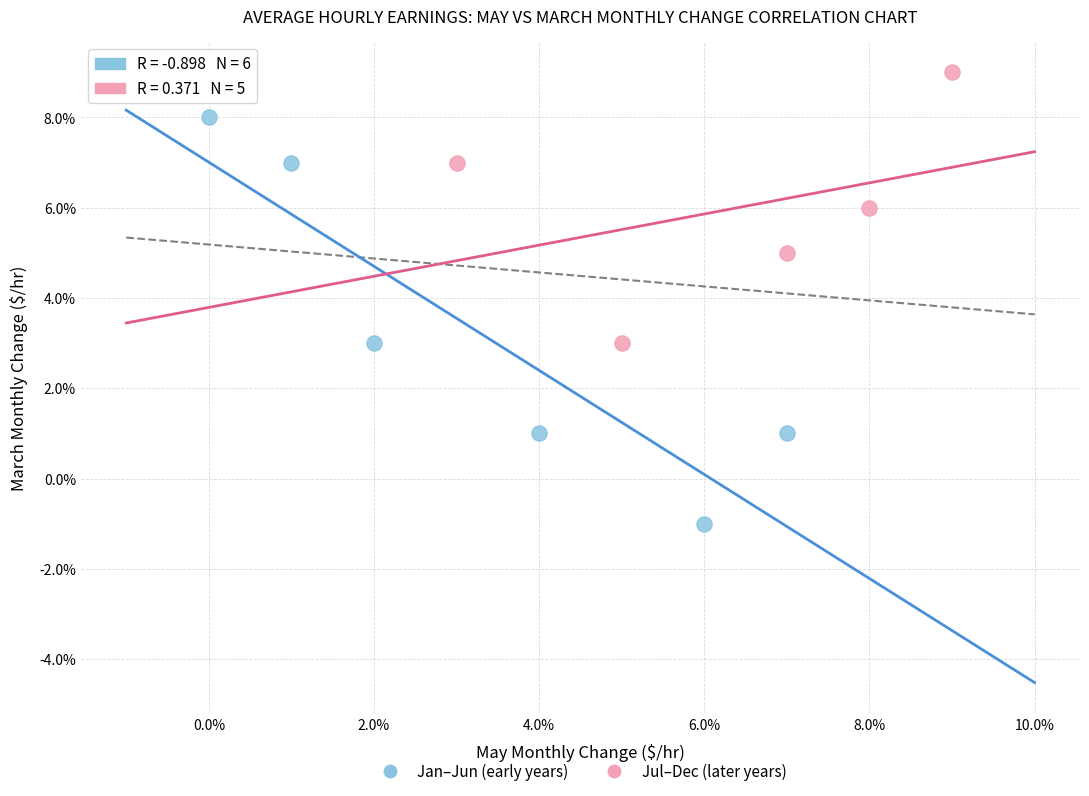

Which series reaches the maximum Y coordinate?

Jul–Dec (later years)